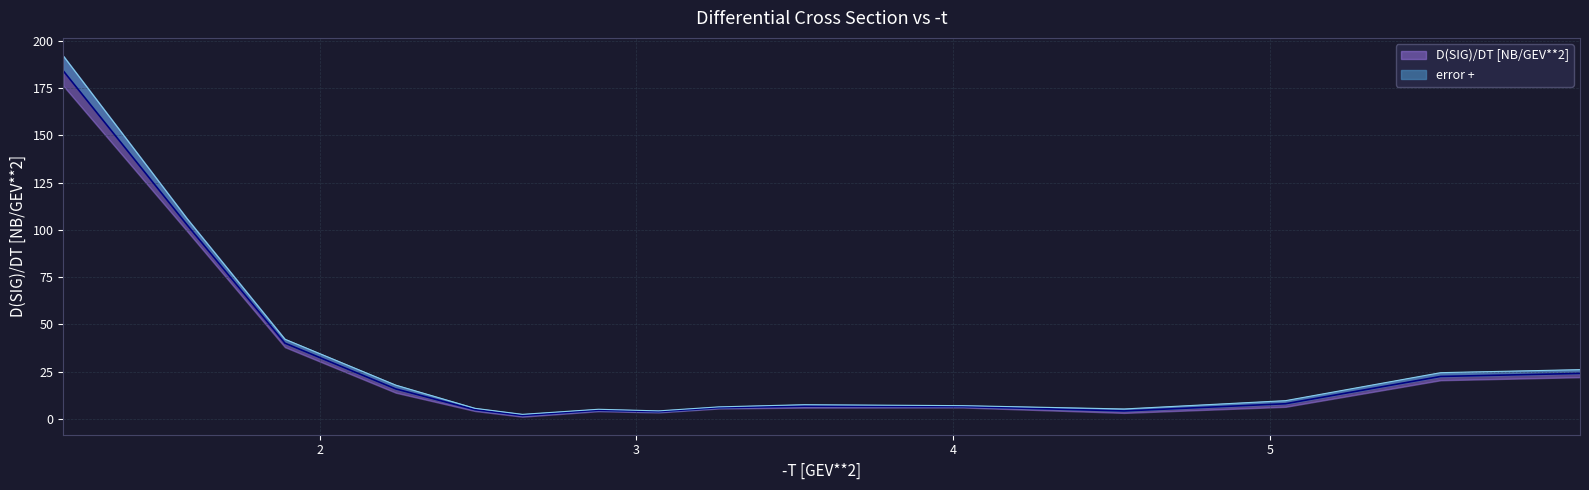

The chart shows a value of 26.8 at 2.24. True or false?

False